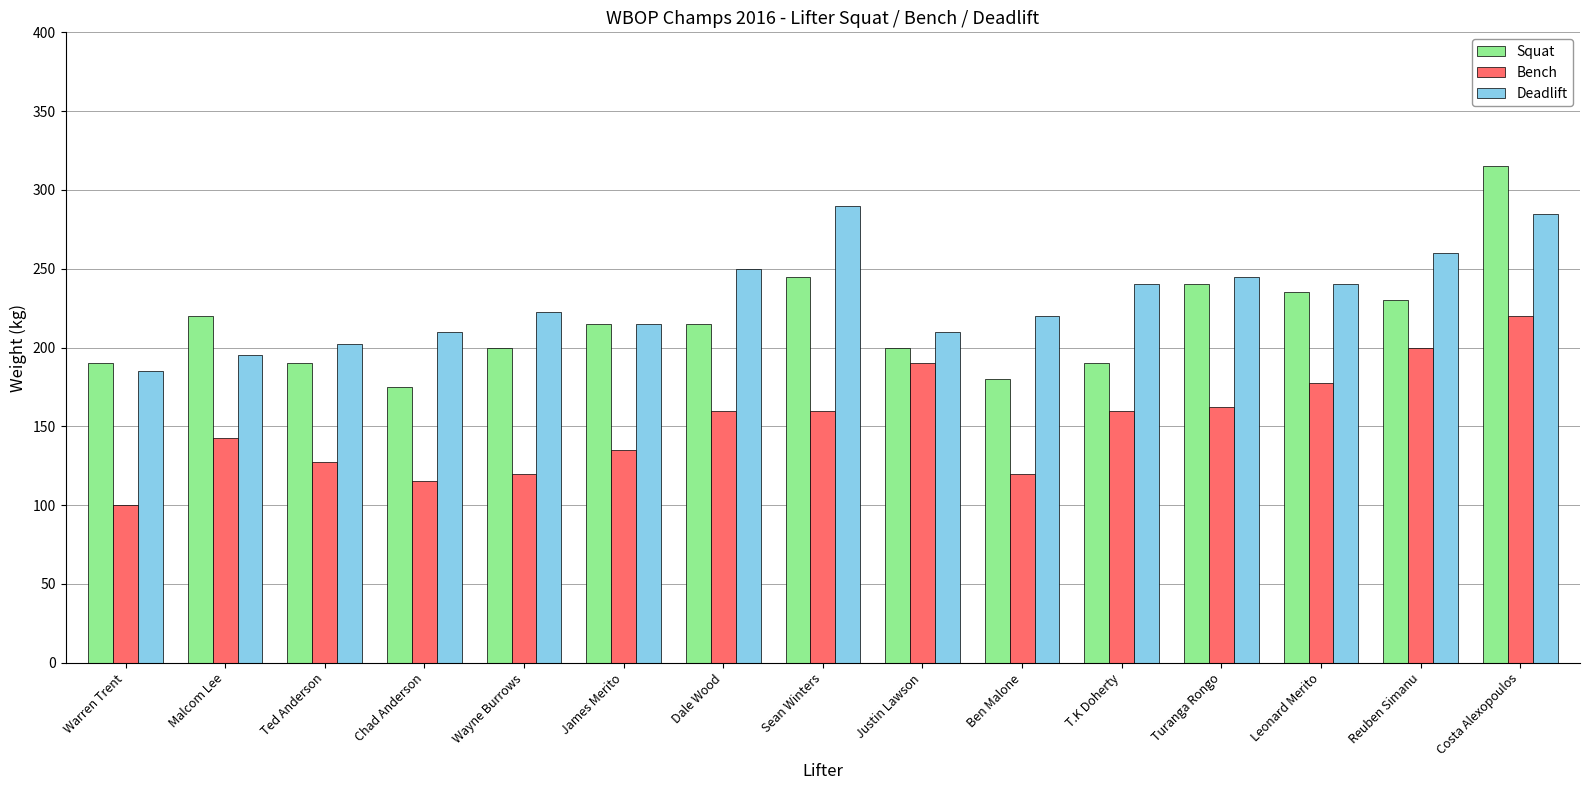

What is the difference between the maximum and second lowest values in the Deadlift series?

95.0